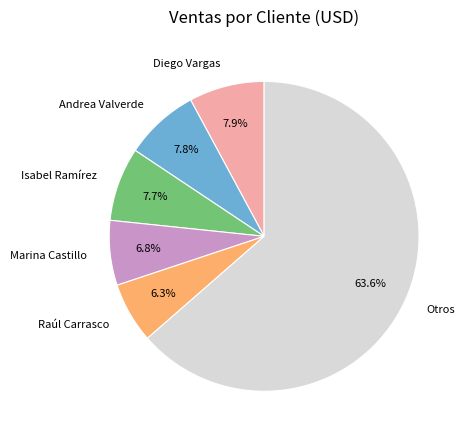

Count the number of slices in the pie.

6